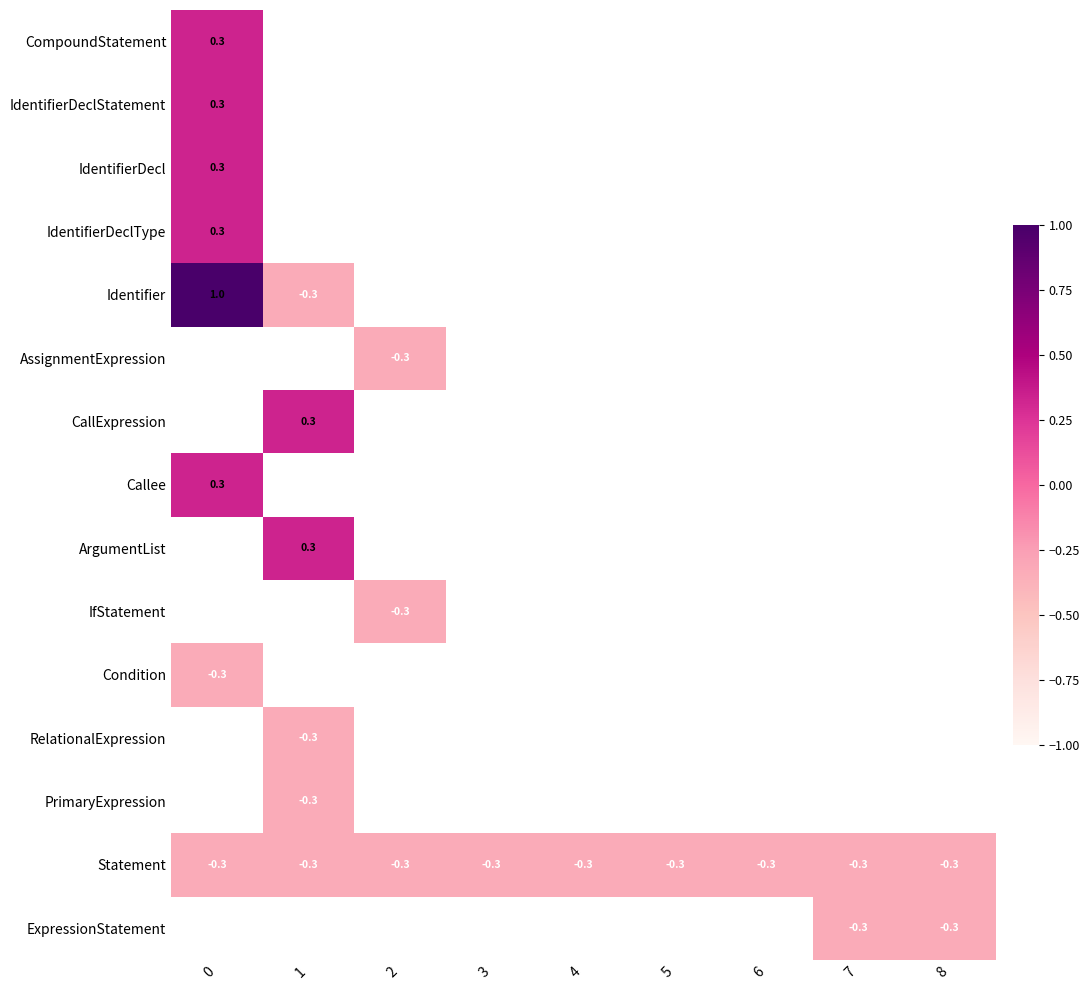

How many data points does each series have?

9